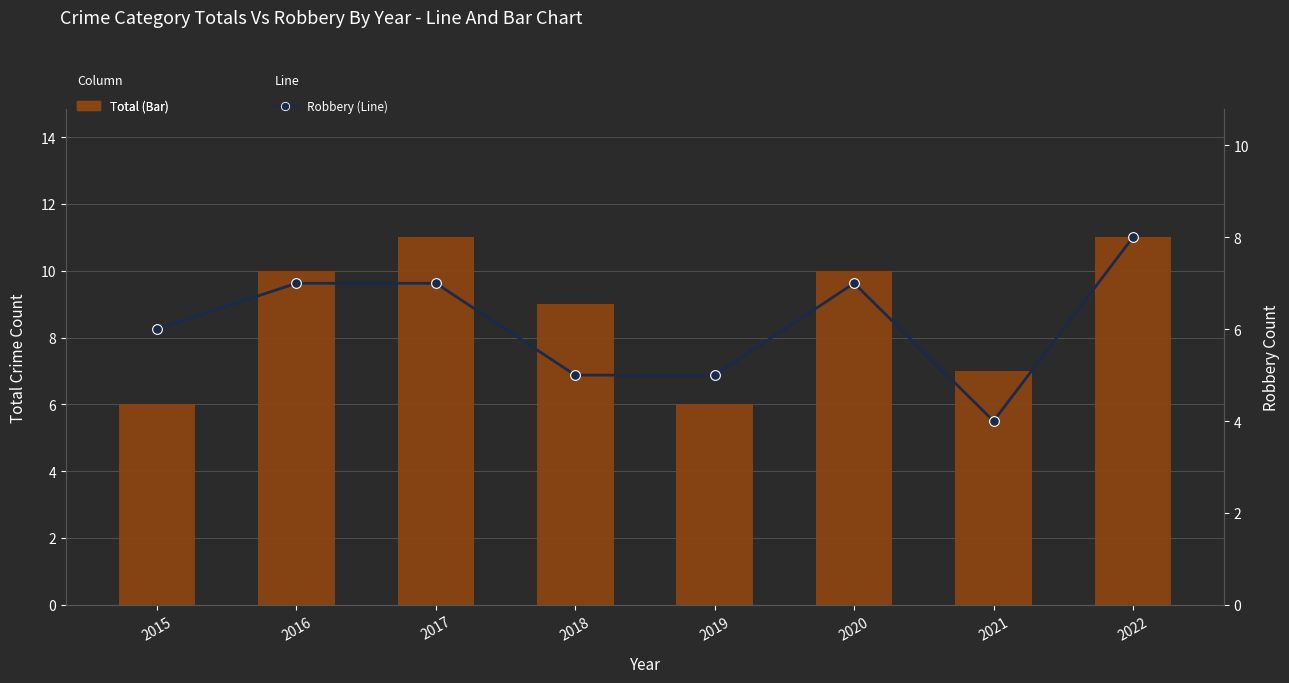

How many data points in Total (Bar) are less than 10?

4